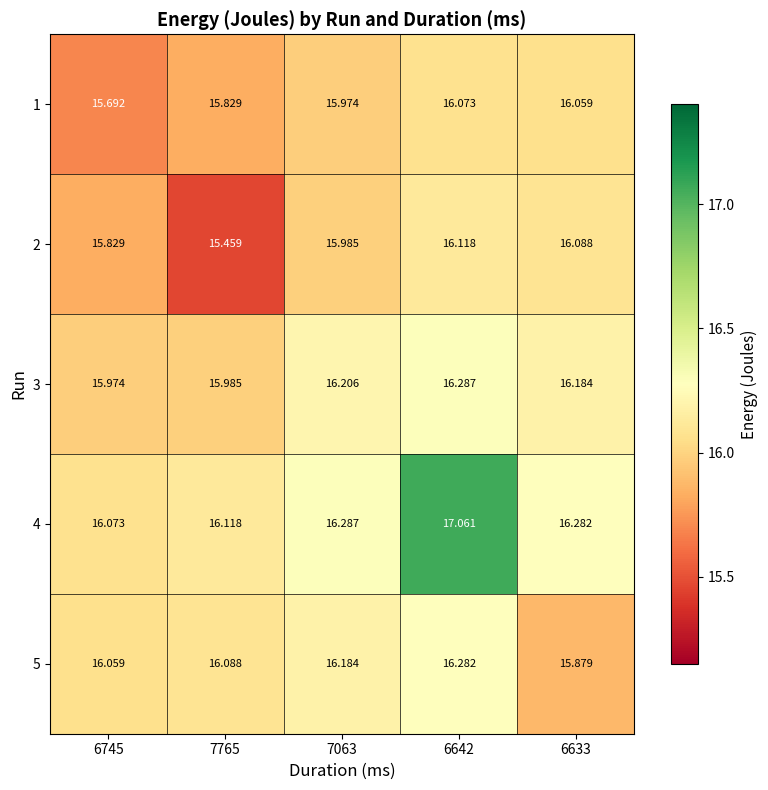

What is the greatest value displayed?

17.1